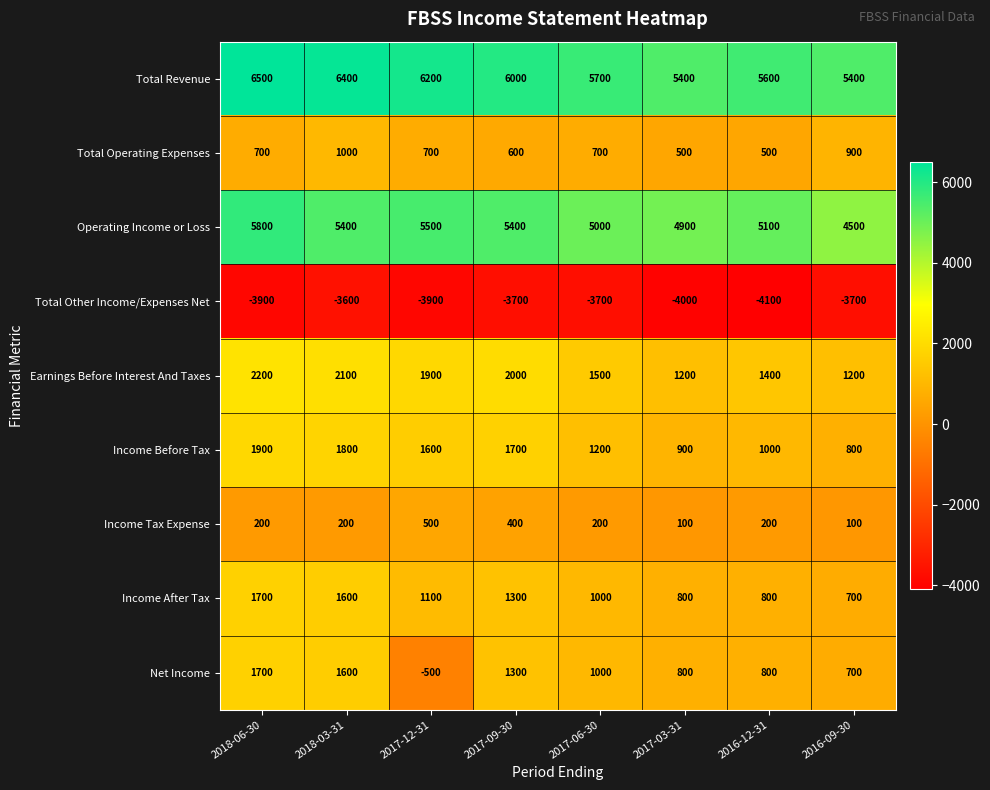

What is the spread (max minus min) of values at 2017-09-30?

9700